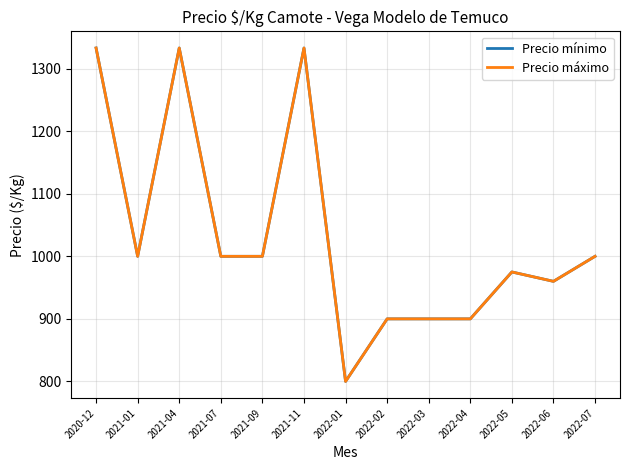

Does the chart display data point markers on the line(s)?

No